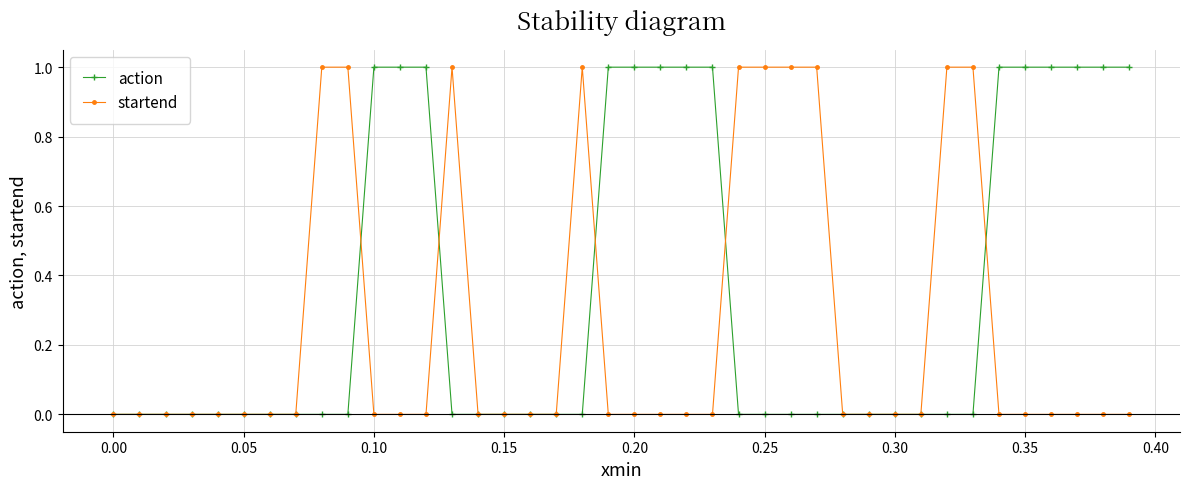

What is the greatest value displayed?

1.0